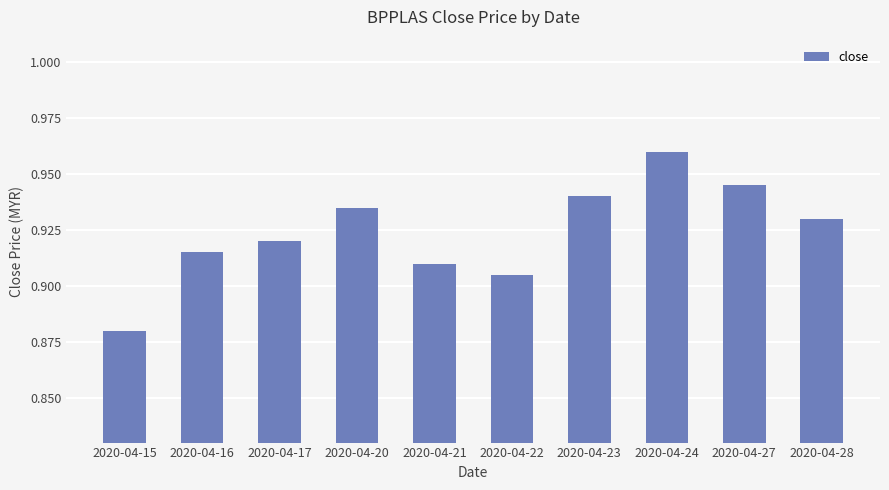

Rank the categories by value from highest to lowest.

2020-04-24, 2020-04-27, 2020-04-23, 2020-04-20, 2020-04-28, 2020-04-17, 2020-04-16, 2020-04-21, 2020-04-22, 2020-04-15